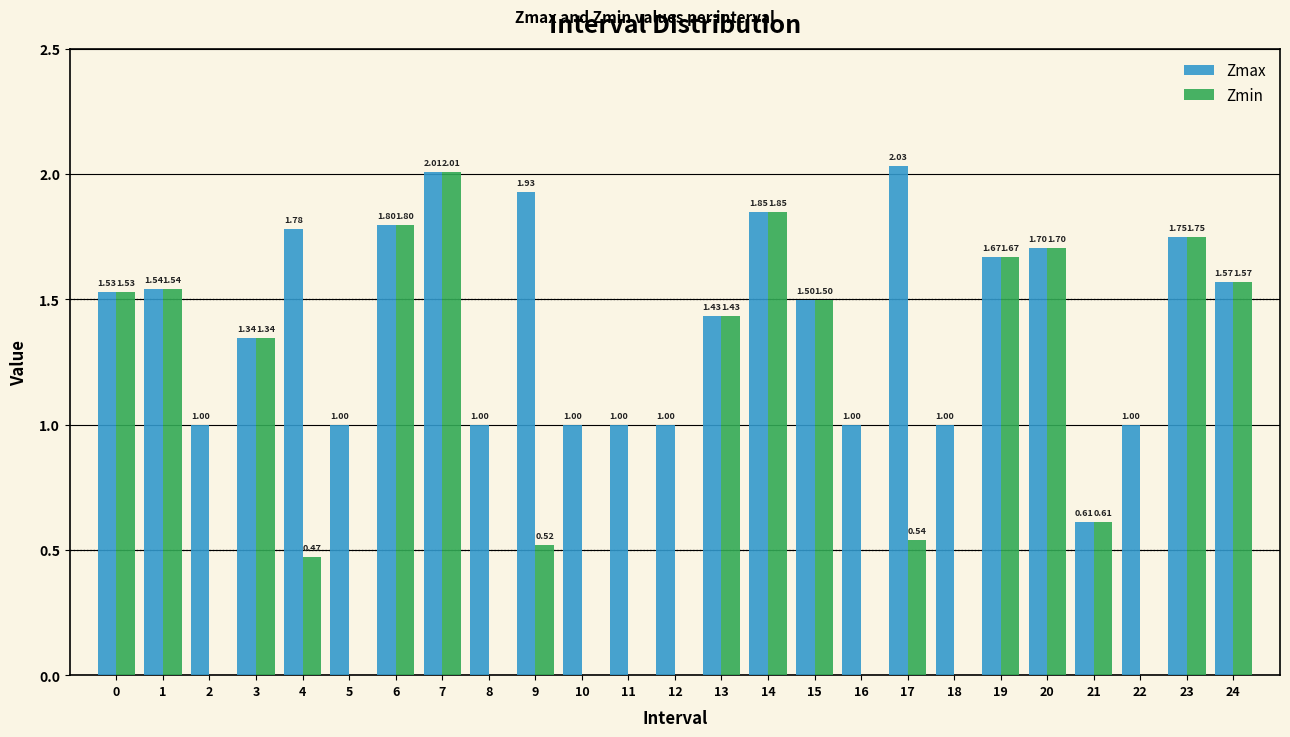

At which category is the sum across all series the highest?

7